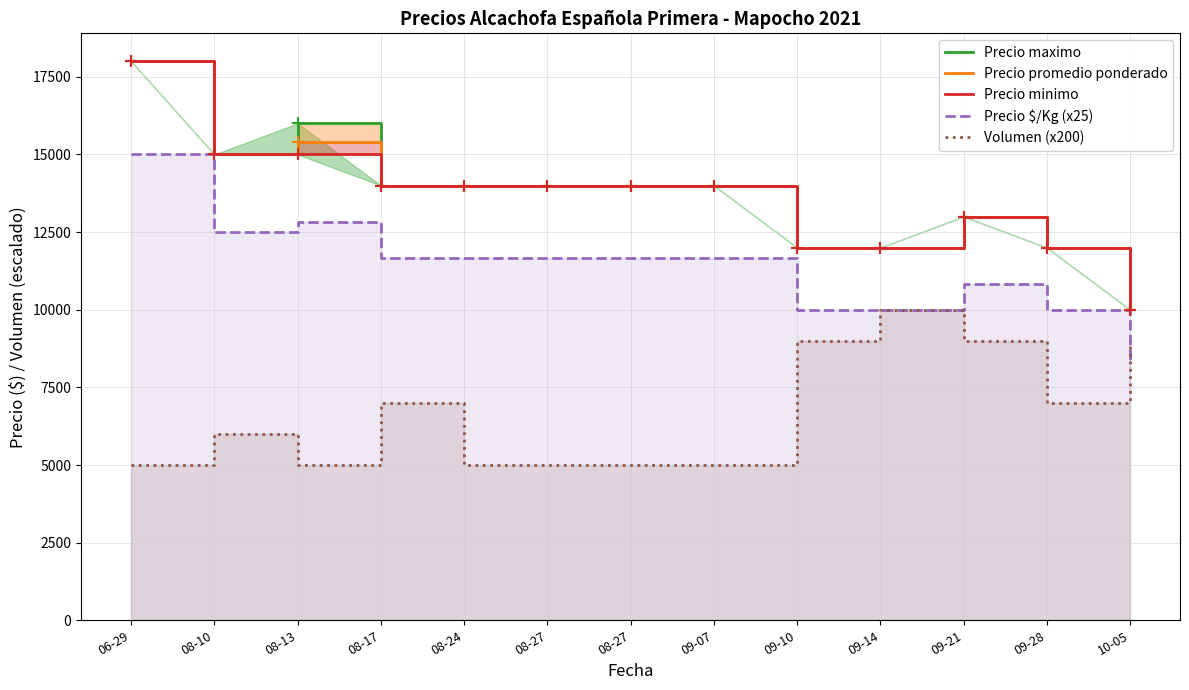

Where is the first local minimum for Precio promedio ponderado?

08-10